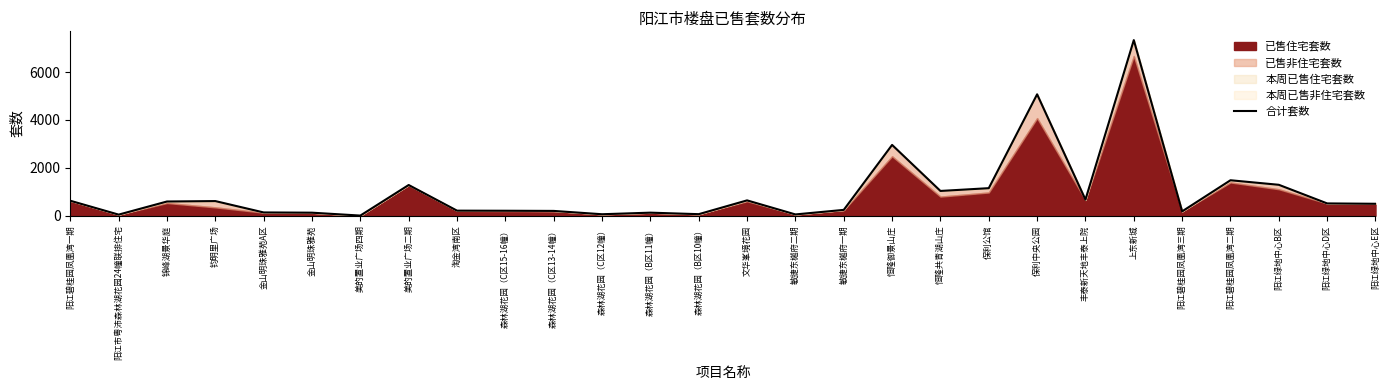

What position from the right is 锦峰湖景华庭?

26